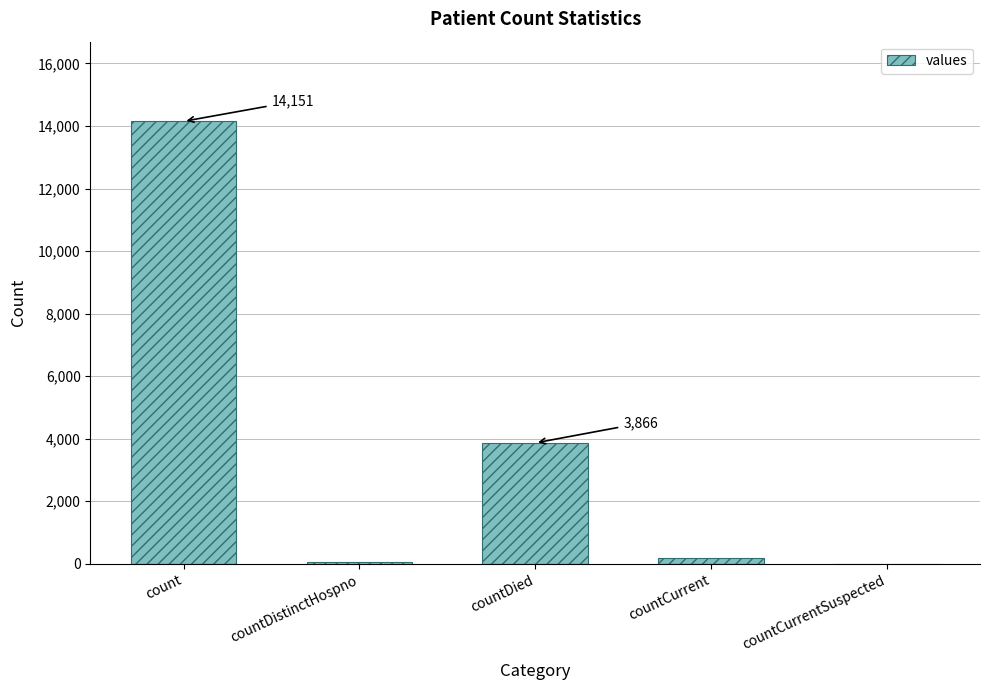

What value does the data have at countCurrent, to the nearest 50?

200